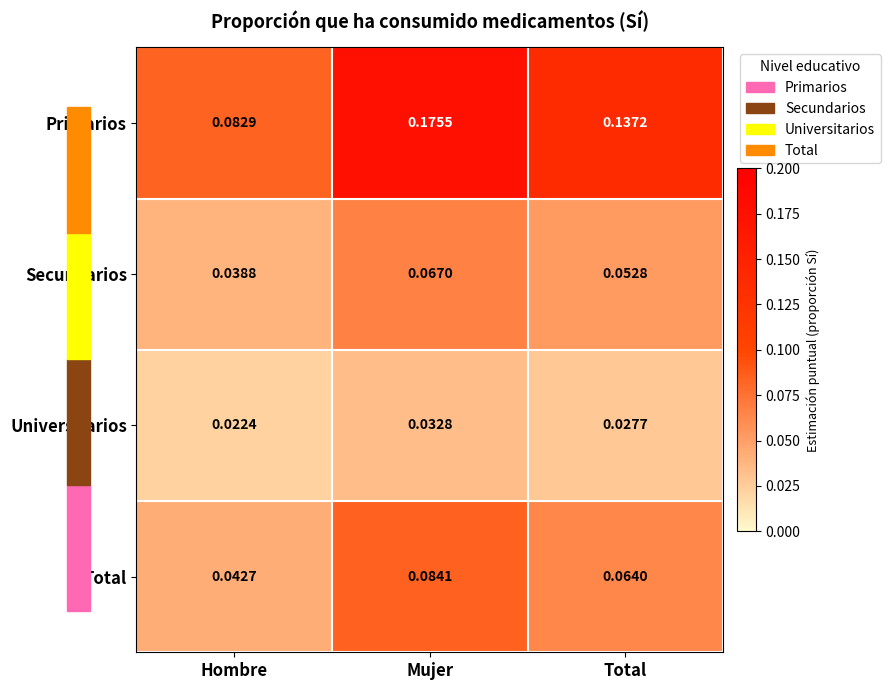

List the labels in order of Secundarios value, smallest first.

Hombre, Total, Mujer